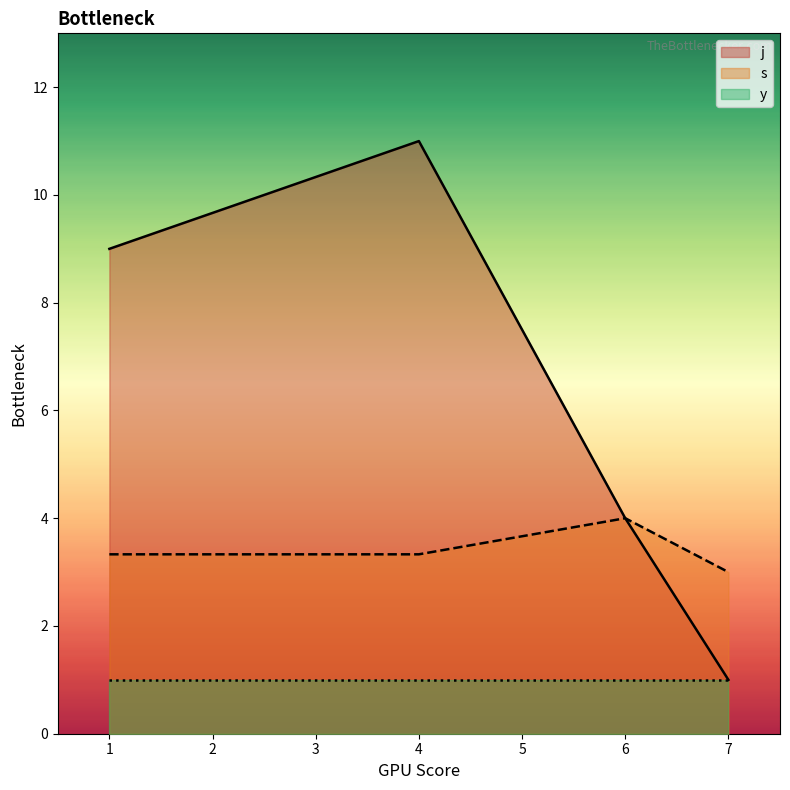

What are all the series names shown in the legend?

j, s, y